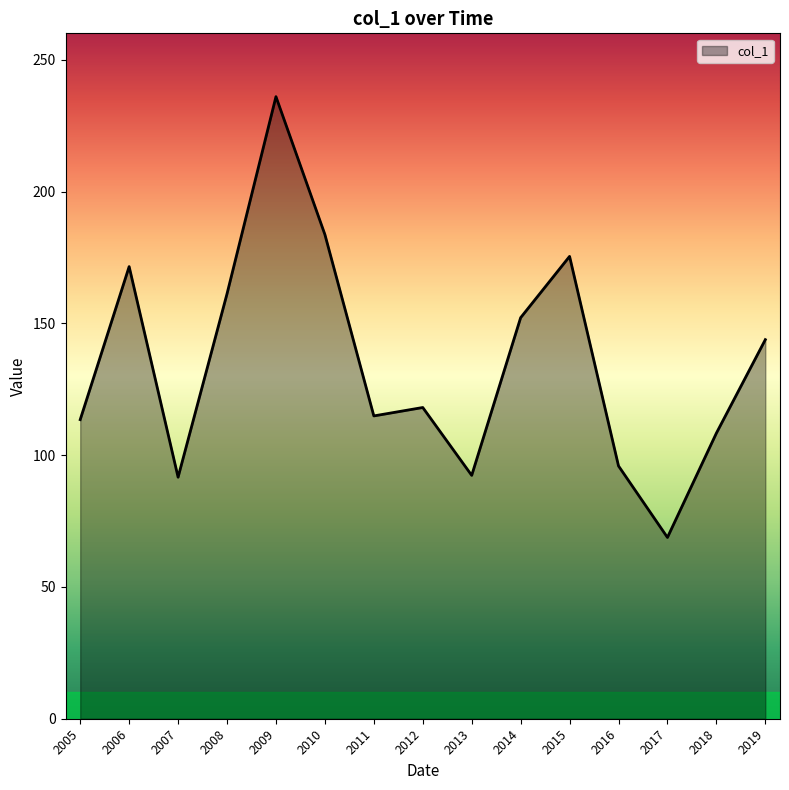

What is the difference between the maximum and minimum values?

167.2